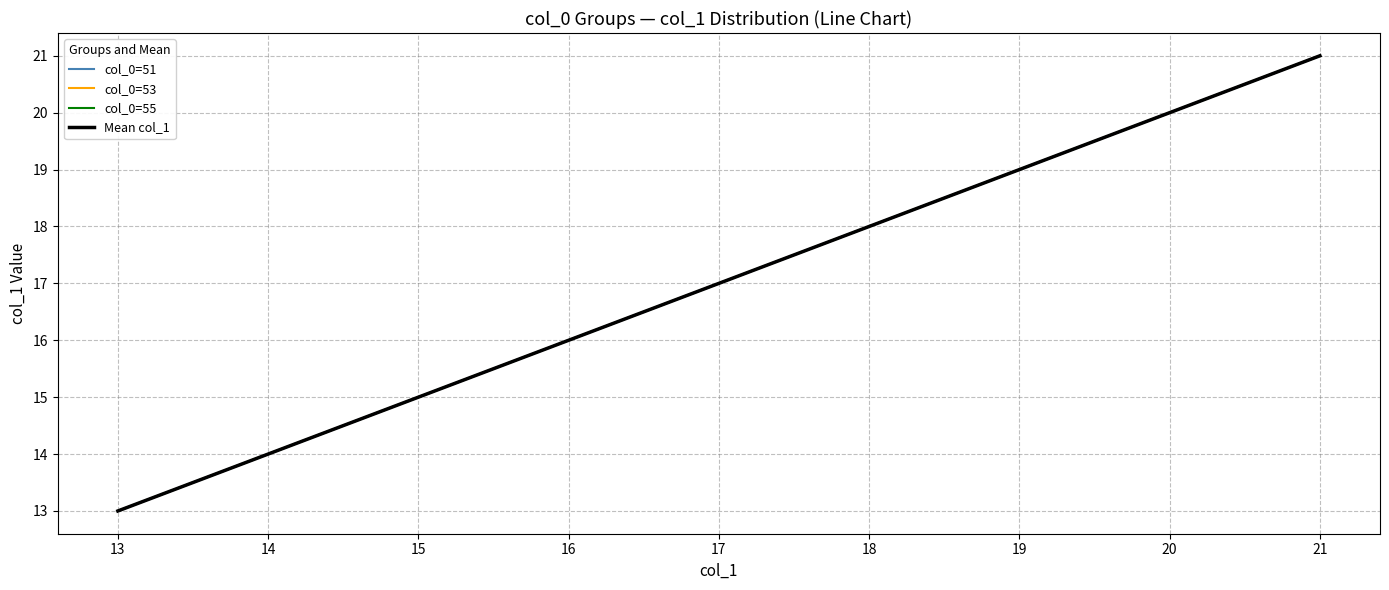

Is this an area chart (filled region under the line)?

No